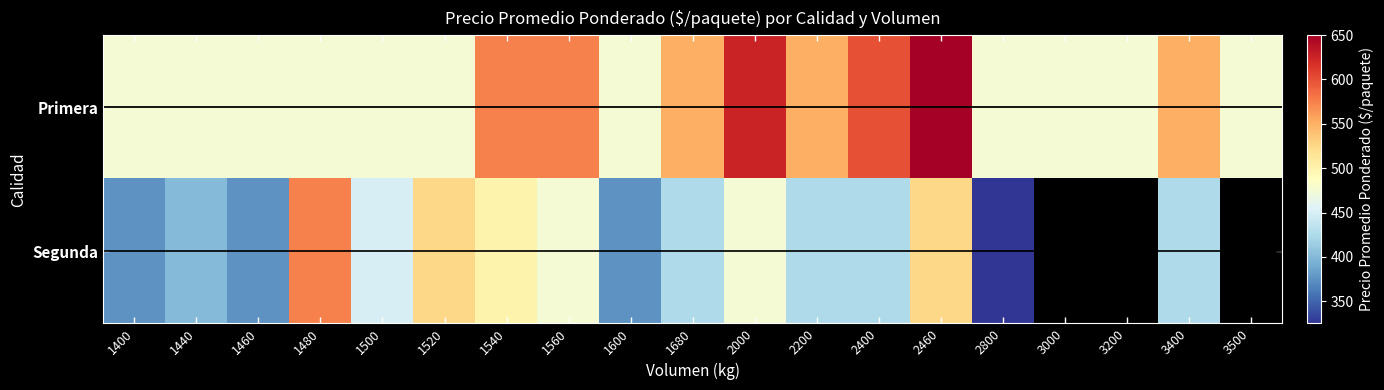

What is the difference between the Segunda values at 2460 and 2000?

50.0